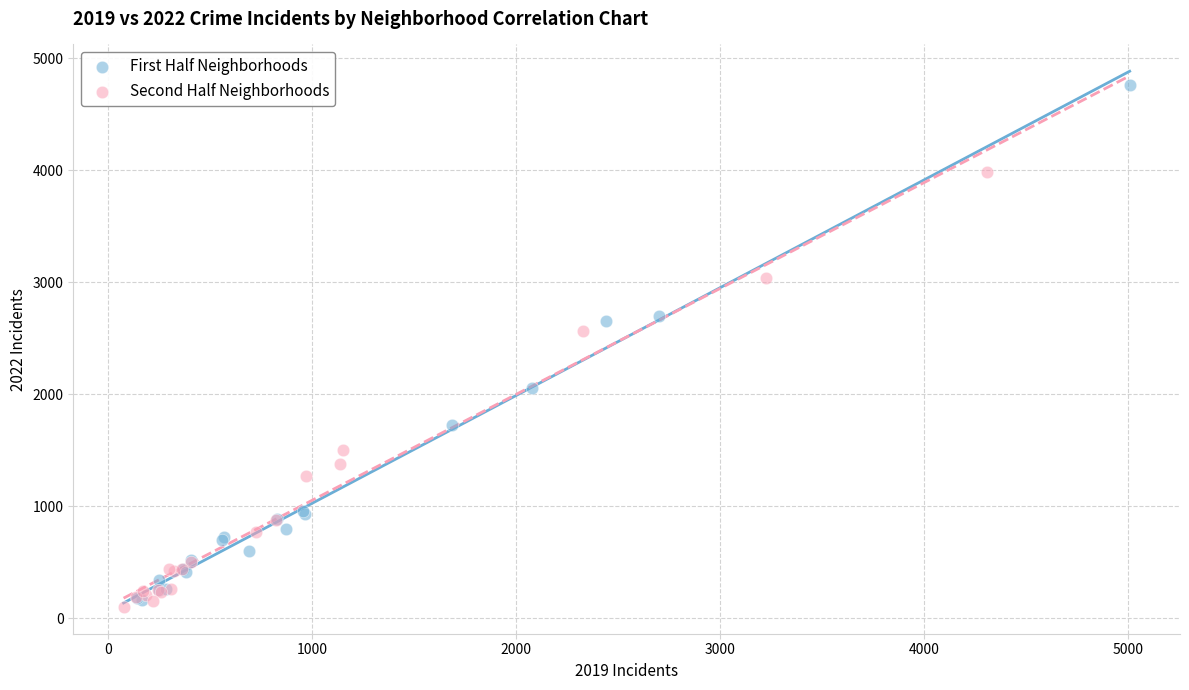

Which series has the widest spread of Y values?

First Half Neighborhoods